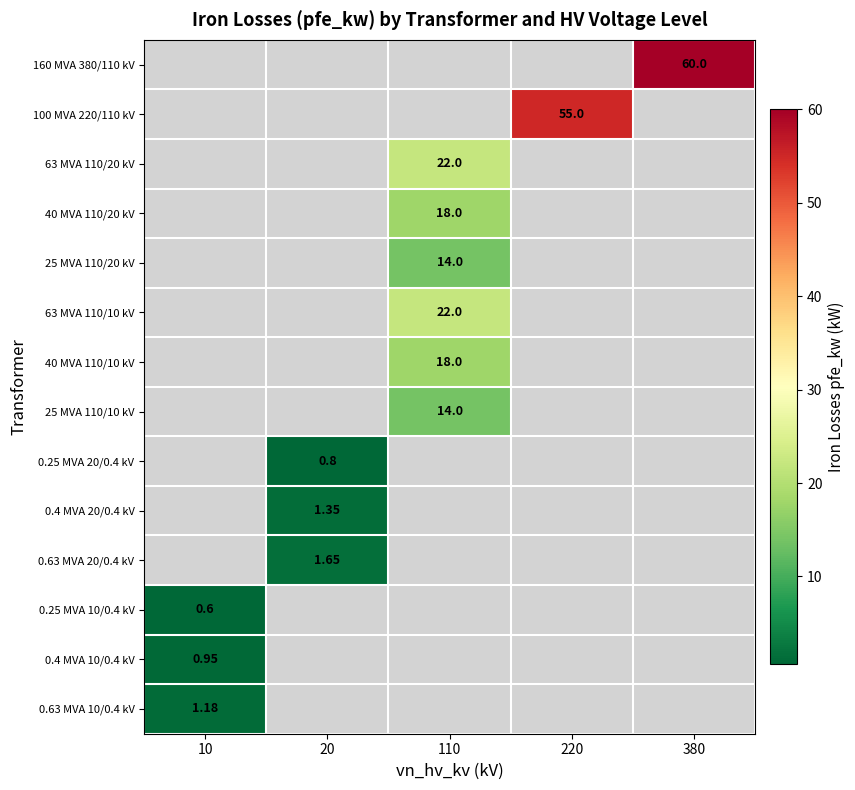

The value of 0.63 MVA 10/0.4 kV at 110 is 0.0. True or false?

True